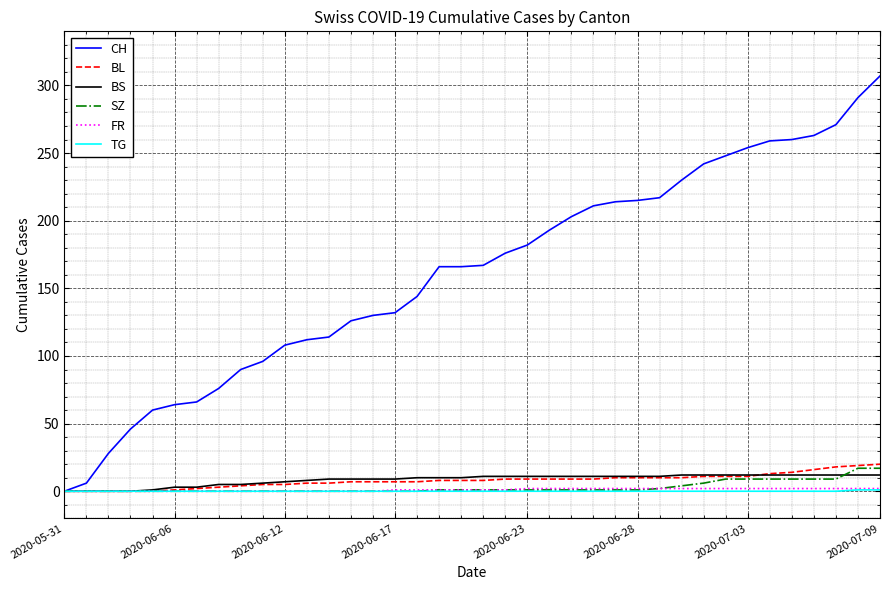

Which series has the largest total across all categories?

CH